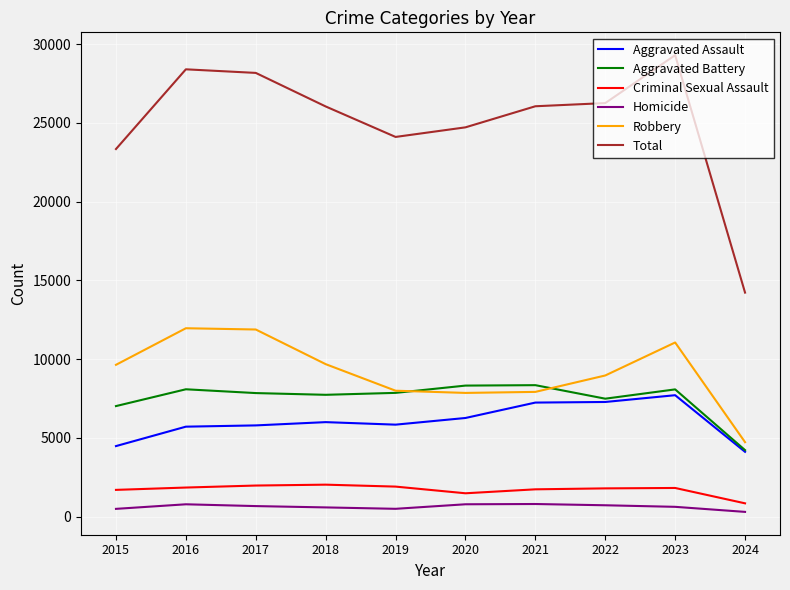

Count the number of categories in the chart.

10